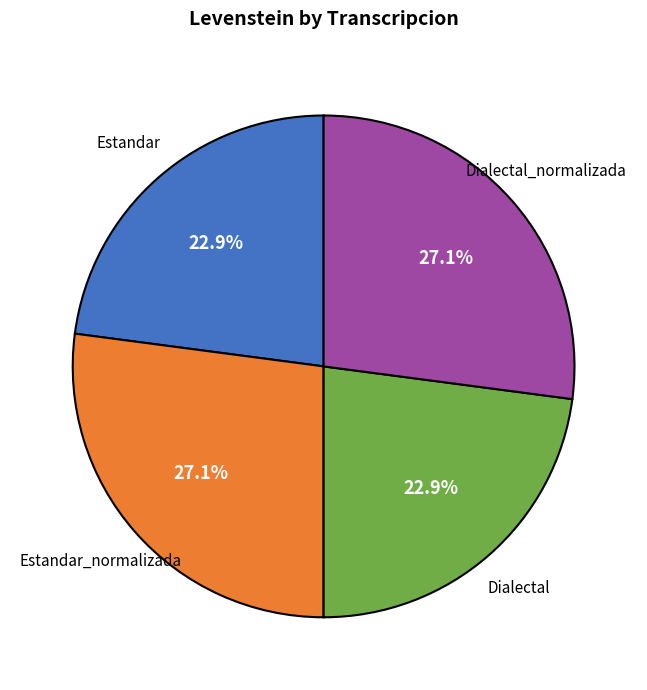

Is there any slice that represents more than half of the pie?

No